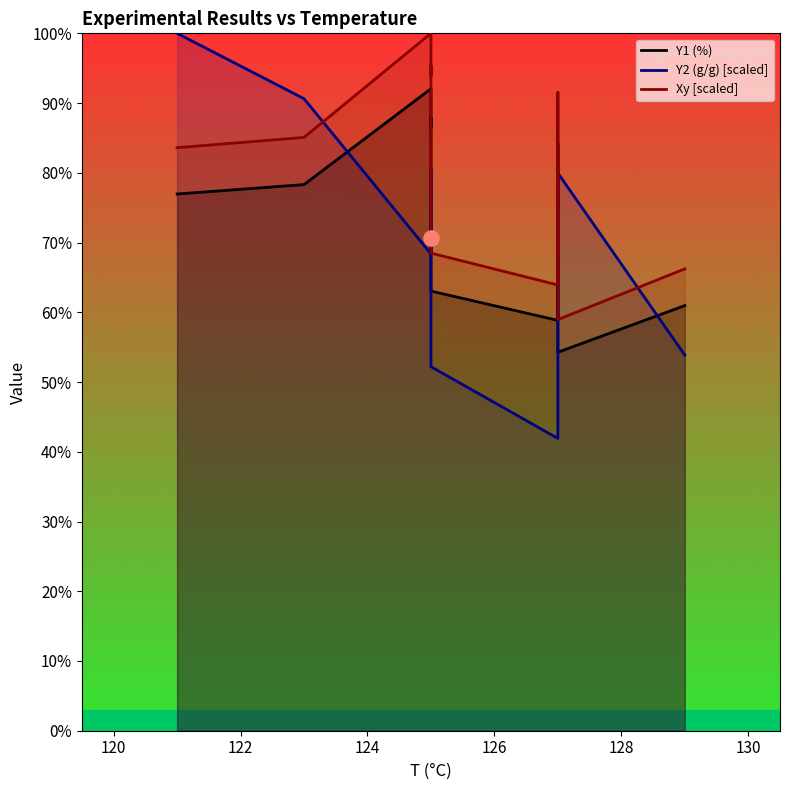

Which series has the largest Y range (max minus min)?

Y2 (g/g) [scaled]